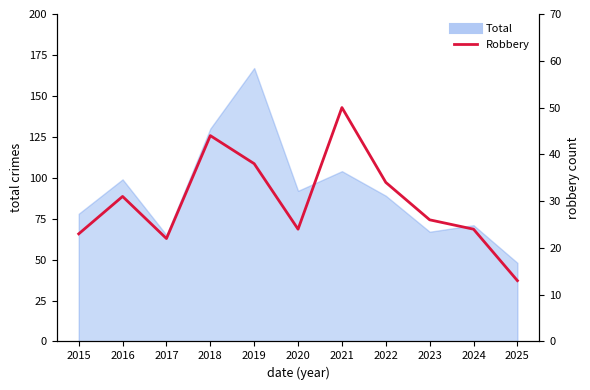

What is the minimum value shown in the chart?

13